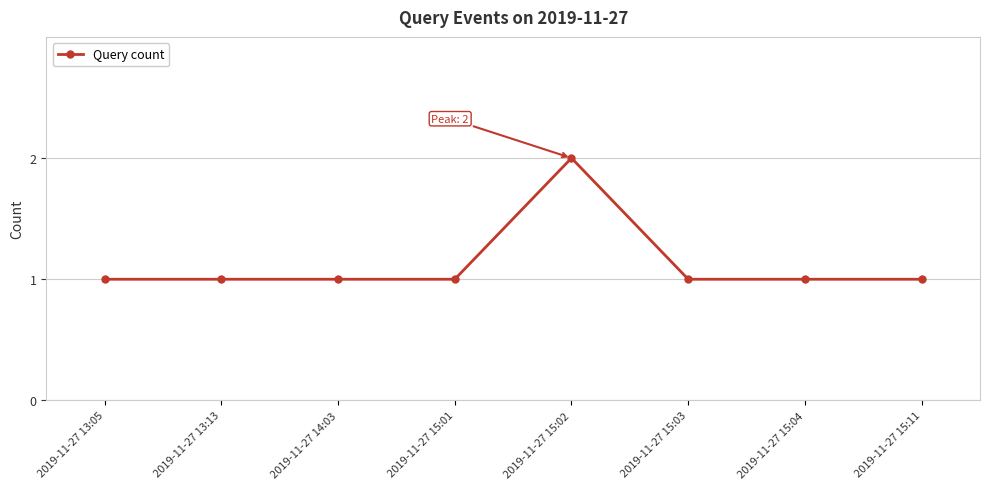

True or false: the data shows 2 at 2019-11-27 15:02.

True